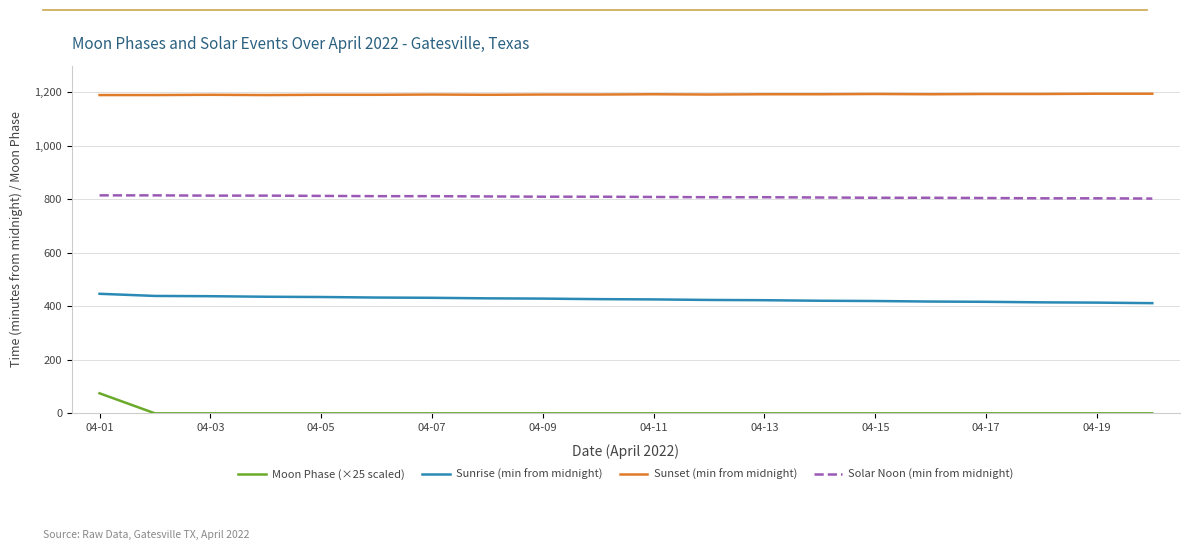

True or false: Sunrise (min from midnight) and Solar Noon (min from midnight) cross at least once.

False